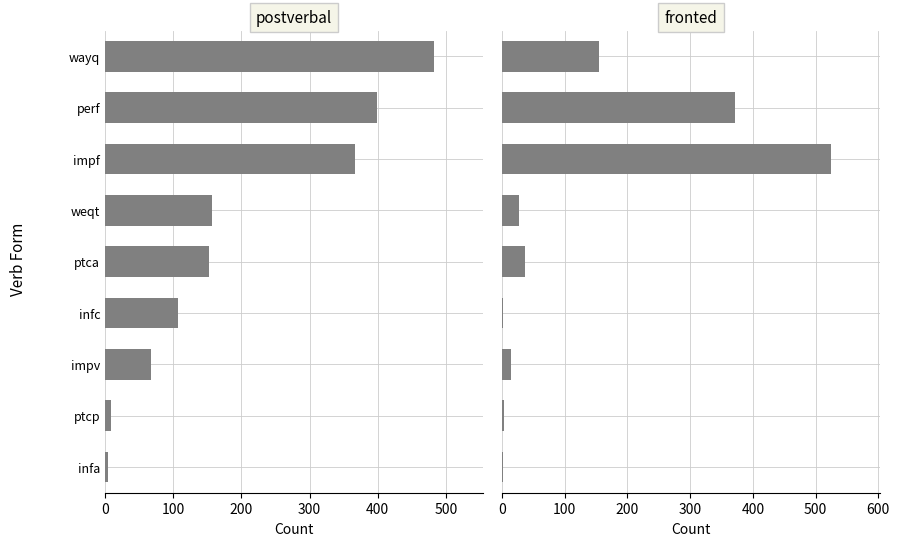

Rank the series at 8 from lowest to highest value.

fronted, postverbal